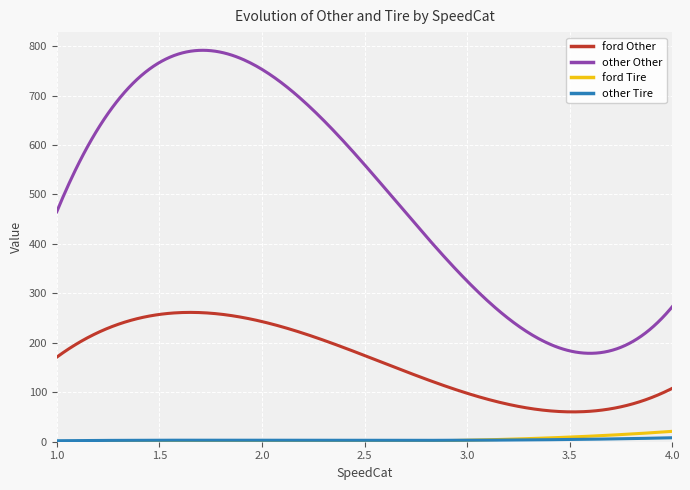

What is the greatest value displayed?

791.5